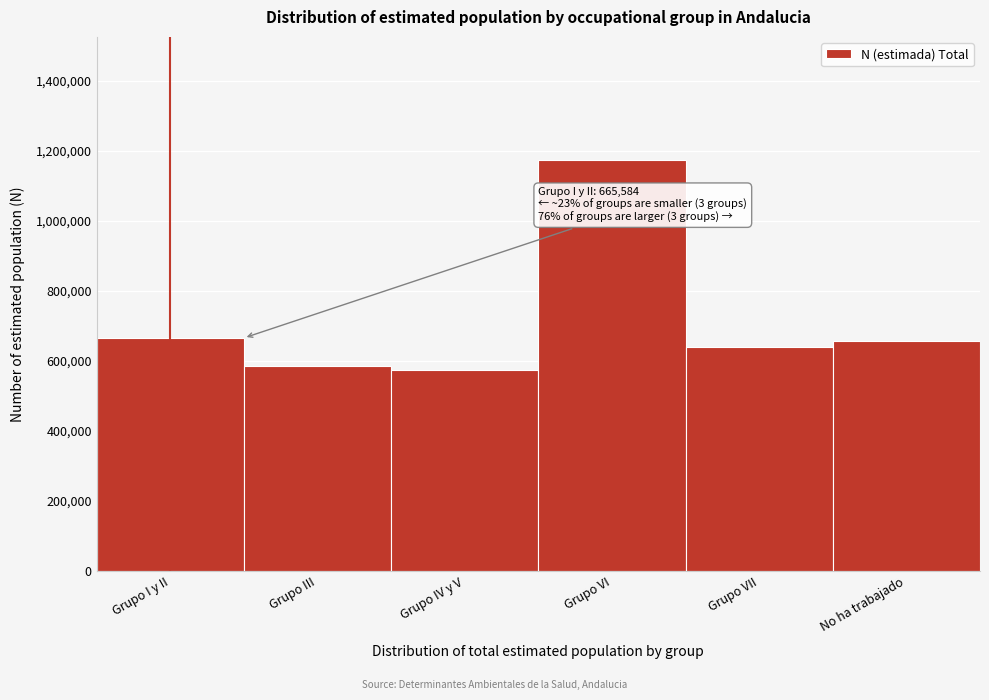

Reading right to left, what are all the values shown in this chart?

657948	638508	1173359	572988	584128	665584